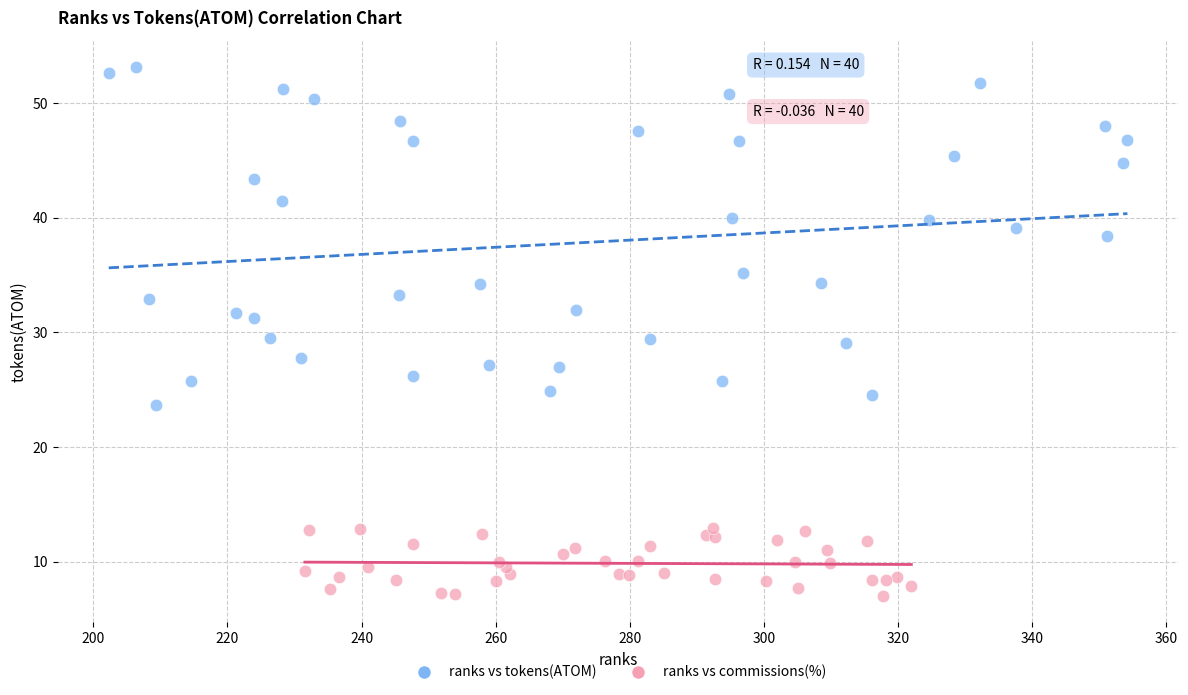

Which series has the widest spread of Y values?

ranks vs tokens(ATOM)